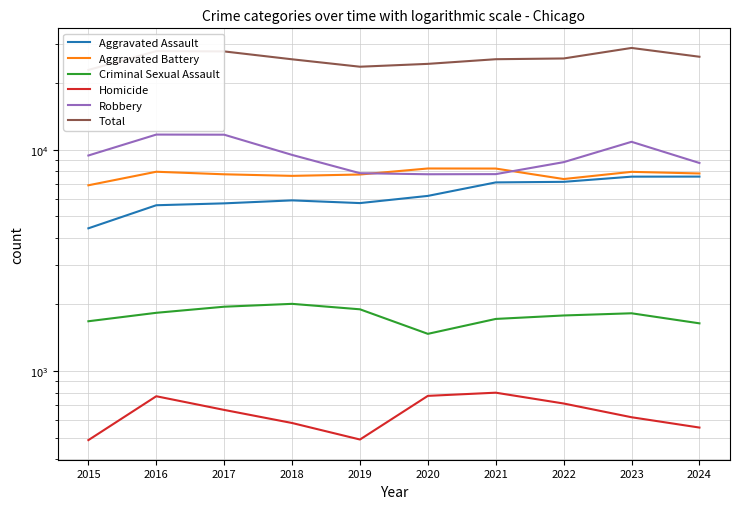

What is the difference between the highest and lowest values at 2015?

22398